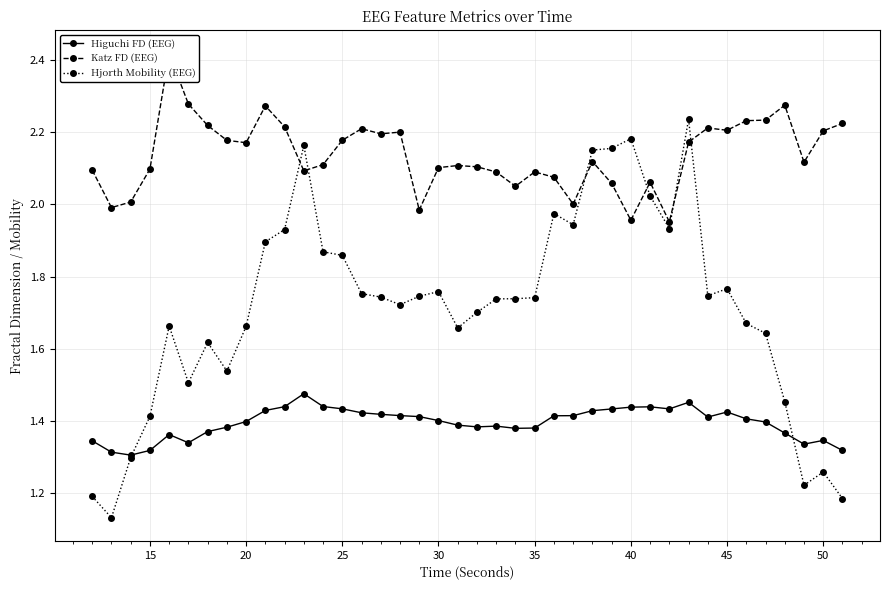

How many Higuchi FD (EEG) values are between 1 and 2?

40